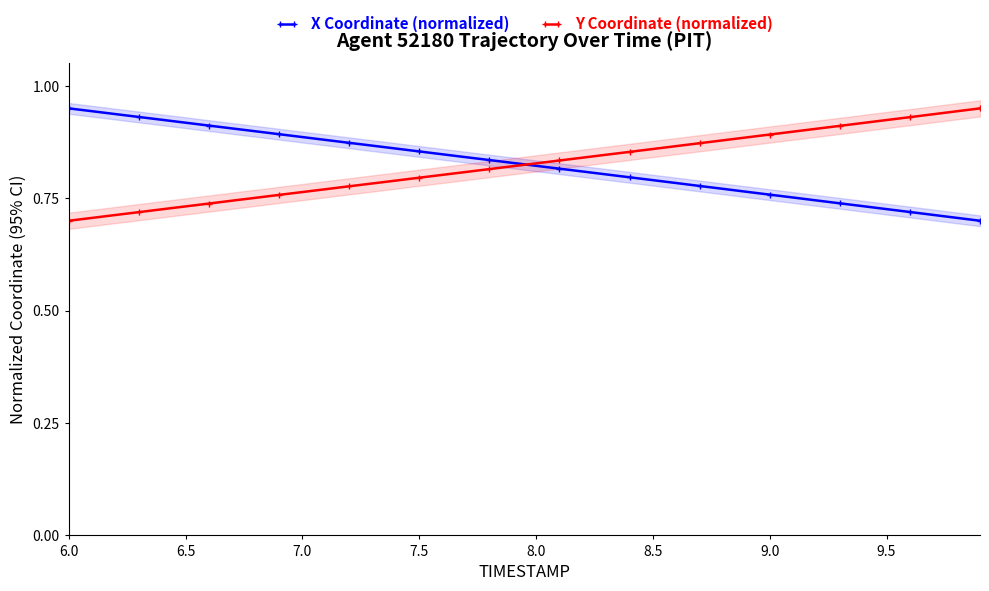

Reading right to left, what are all the values shown in this chart?

X Coordinate (normalized): 0.7	0.7	0.7	0.7	0.7	0.7	0.7	0.7	0.8	0.8	0.8	0.8	0.8	0.8	0.8	0.8	0.8	0.8	0.8	0.8	0.8	0.8	0.8	0.8	0.9	0.9	0.9	0.9	0.9	0.9	0.9	0.9	0.9	0.9	0.9	0.9	0.9	0.9	0.9	0.9
Y Coordinate (normalized): 0.9	0.9	0.9	0.9	0.9	0.9	0.9	0.9	0.9	0.9	0.9	0.9	0.9	0.9	0.9	0.9	0.8	0.8	0.8	0.8	0.8	0.8	0.8	0.8	0.8	0.8	0.8	0.8	0.8	0.8	0.8	0.8	0.7	0.7	0.7	0.7	0.7	0.7	0.7	0.7